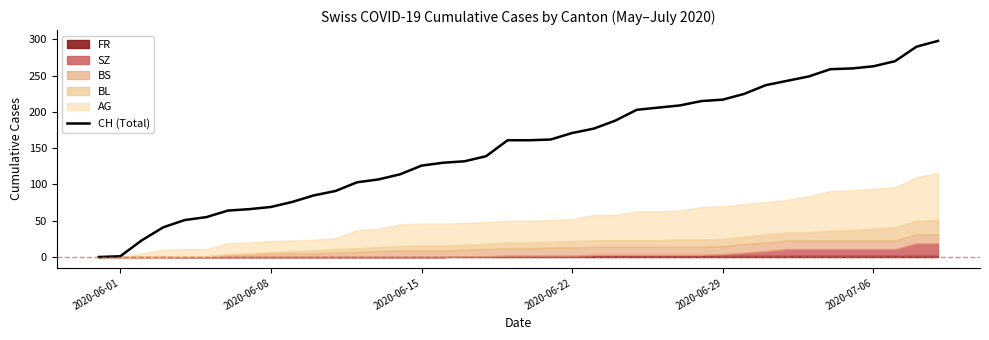

How many values are below 161?

19